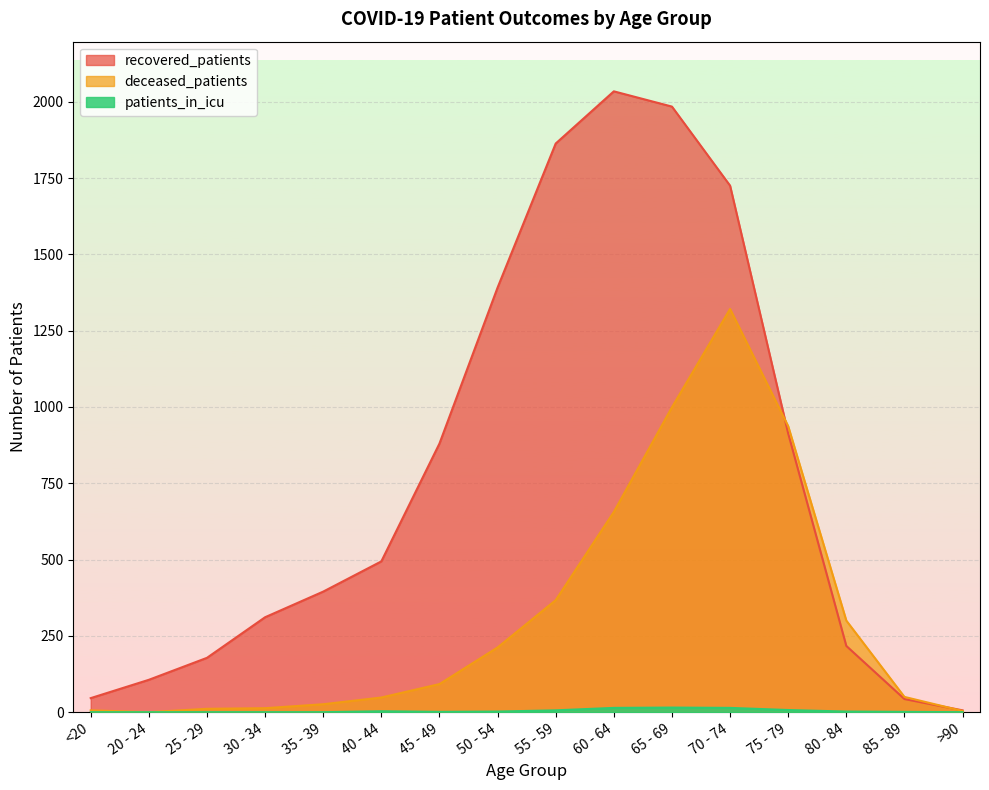

Reading left to right, what are all the values shown in this chart?

recovered_patients: 46	106	178	311	395	494	880	1391	1863	2034	1984	1725	913	217	43	6
deceased_patients: 6	0	11	13	26	48	92	212	367	656	999	1321	937	300	50	4
patients_in_icu: 0	0	0	0	0	3	1	2	6	14	15	14	7	2	1	0